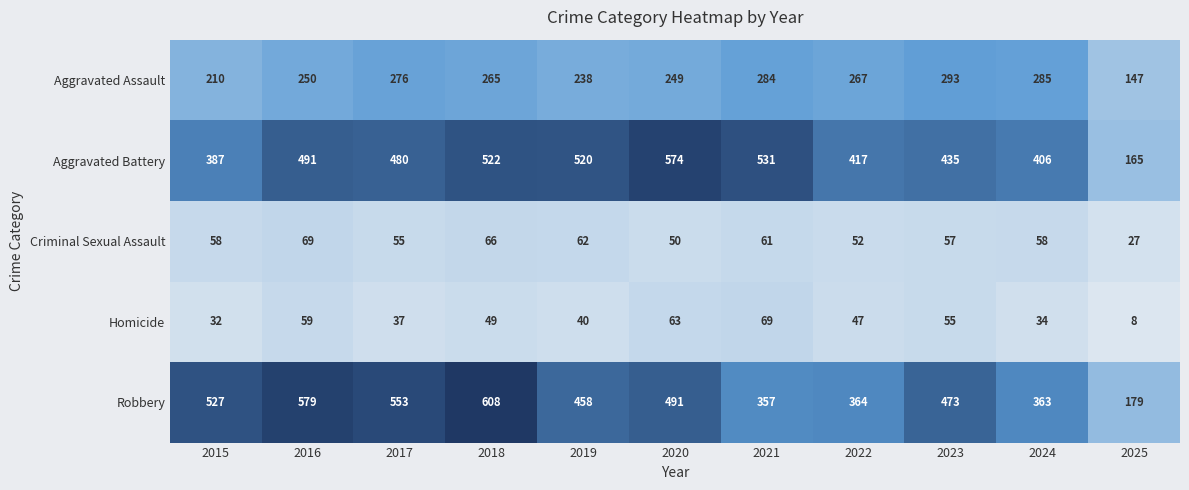

What is the difference between the Aggravated Assault values at 2020 and 2022?

18